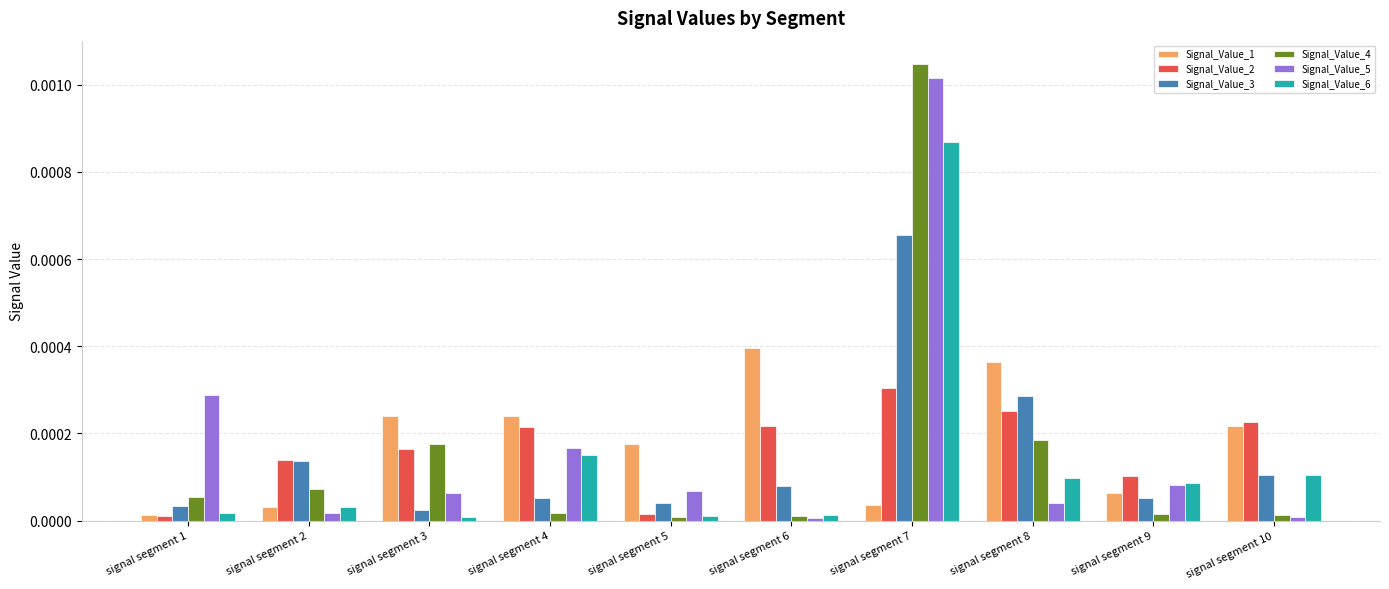

At which label does Signal_Value_3 reach its peak?

signal segment 7